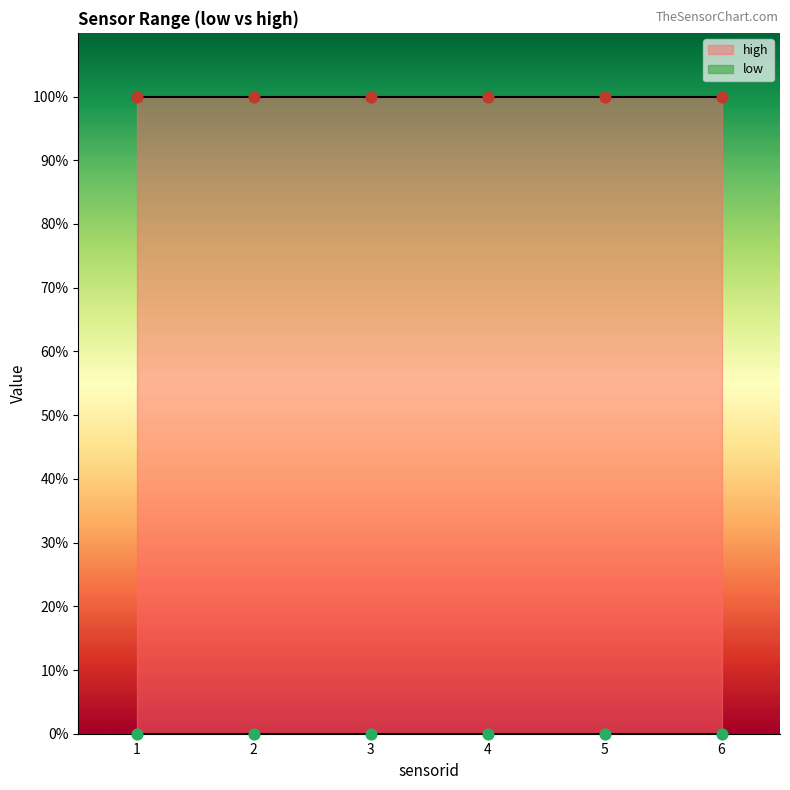

At which category is the sum across all series the highest?

1